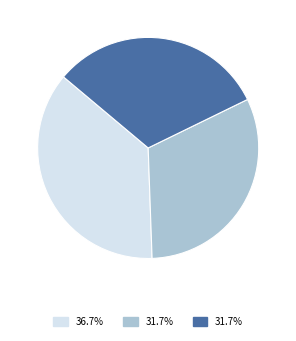

Is there any slice that represents more than half of the pie?

No